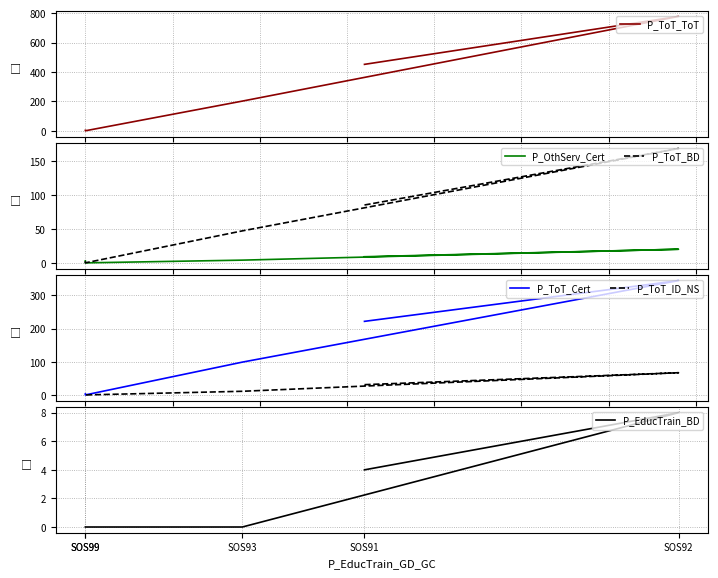

What is the sum of the P_ToT_ToT values at SOS99 and SOS92?

781